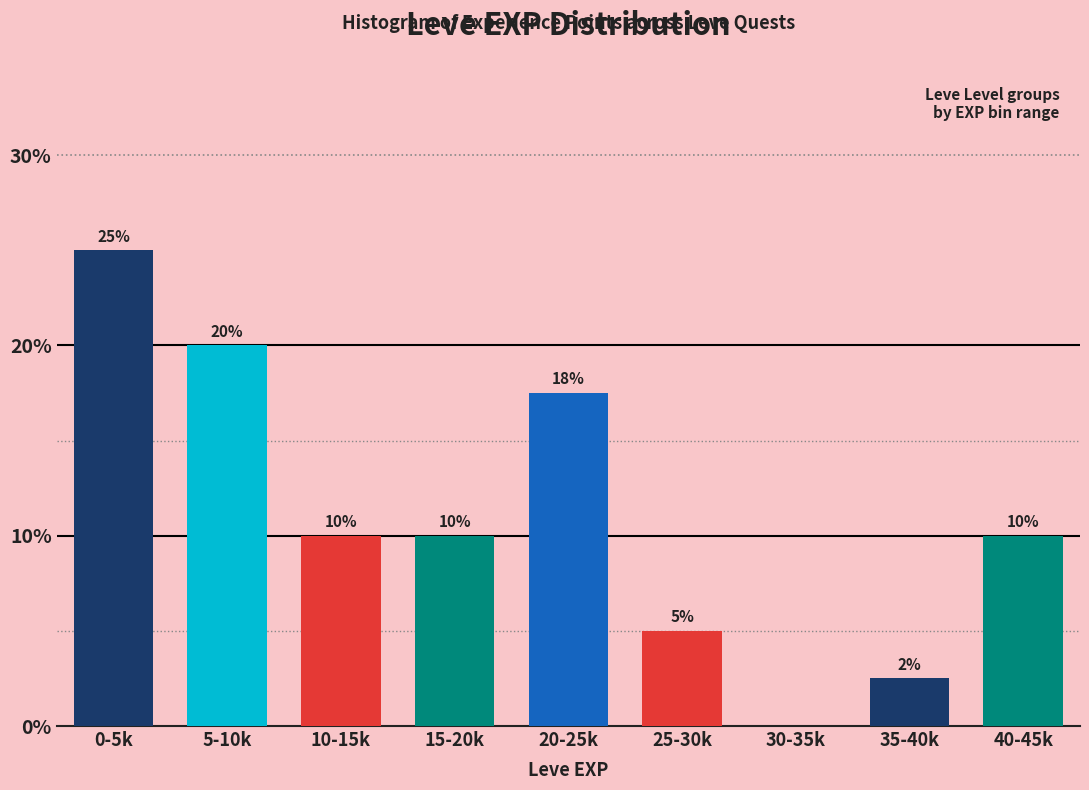

What is the sum of the values at 30-35k and 0-5k?

25.0